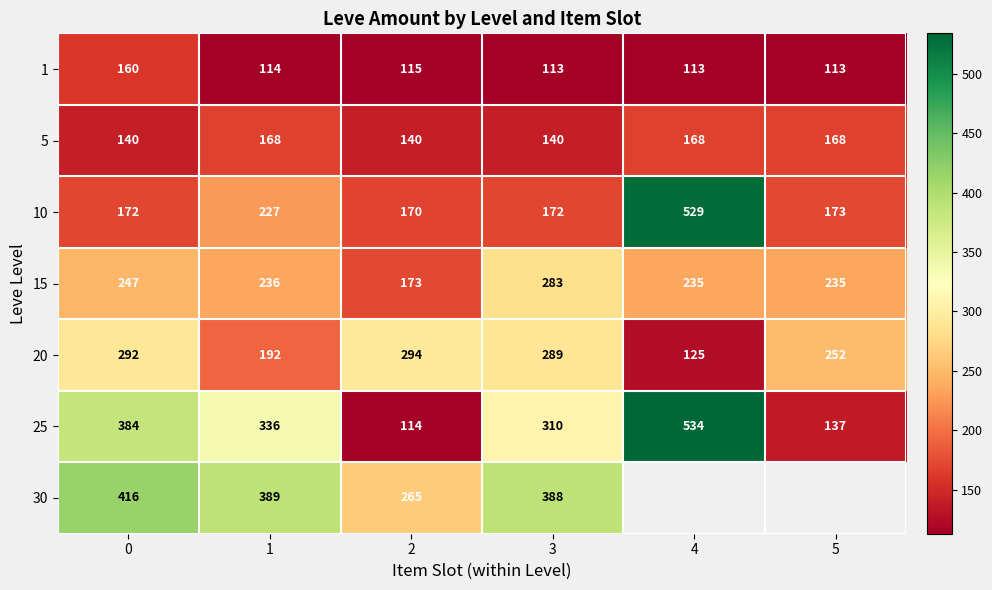

At how many categories does at least one series exceed 226?

6